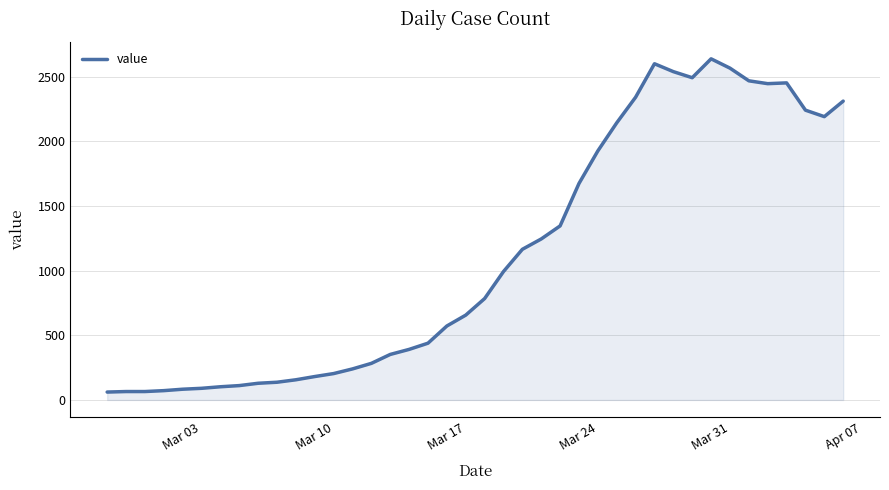

True or false: there are more than 2 points higher than both neighbors.

True